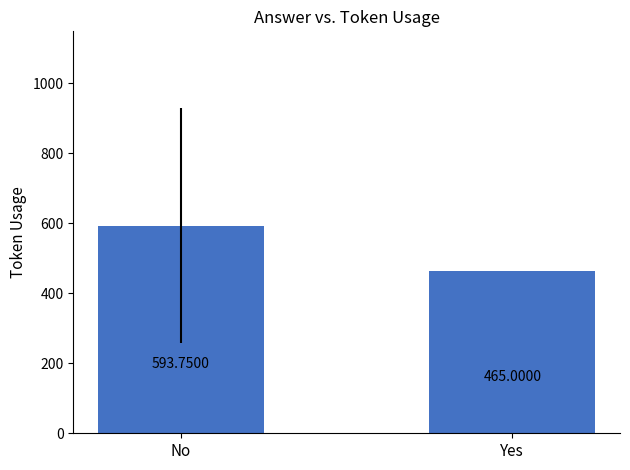

What position from the left is Yes?

2